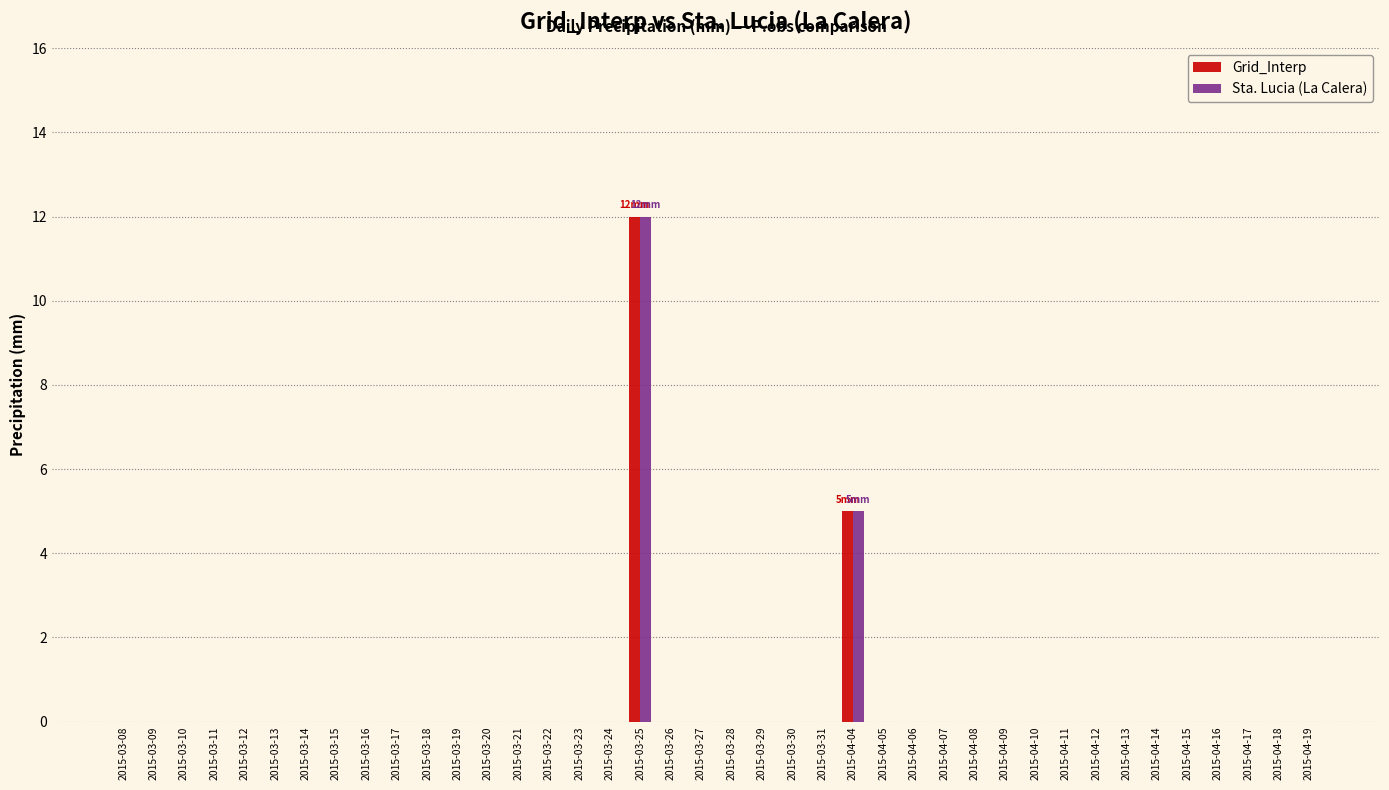

Where is Sta. Lucia (La Calera) nearest to the value 6?

2015-04-04